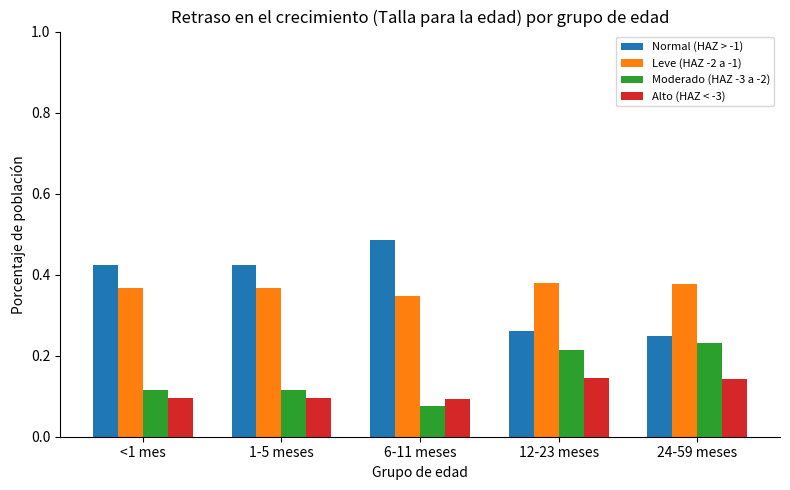

List the series in order of their peak value, highest first.

Normal (HAZ > -1), Leve (HAZ -2 a -1), Moderado (HAZ -3 a -2), Alto (HAZ < -3)